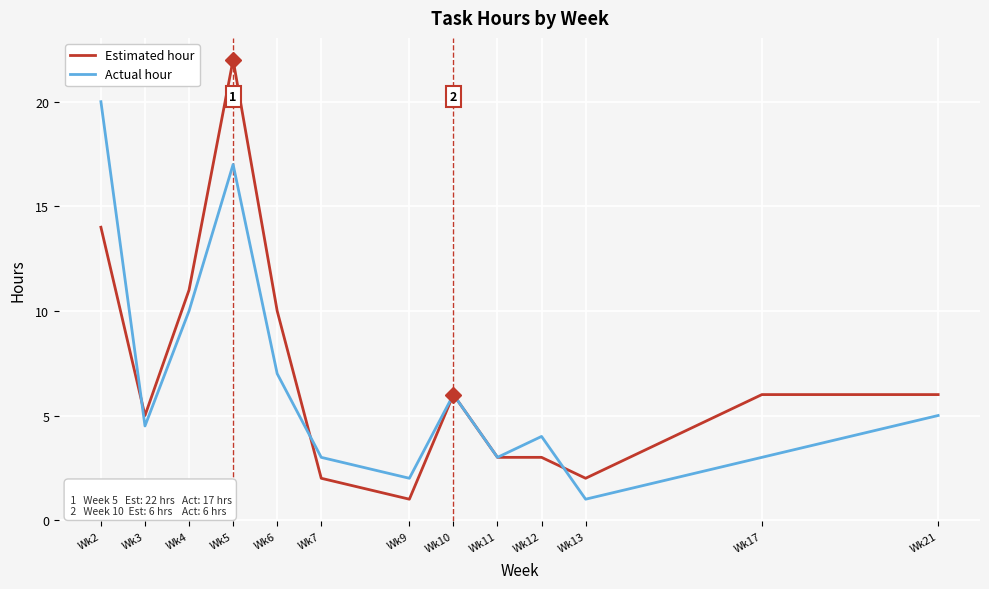

What is the spread (max minus min) of values at Wk5?

5.0